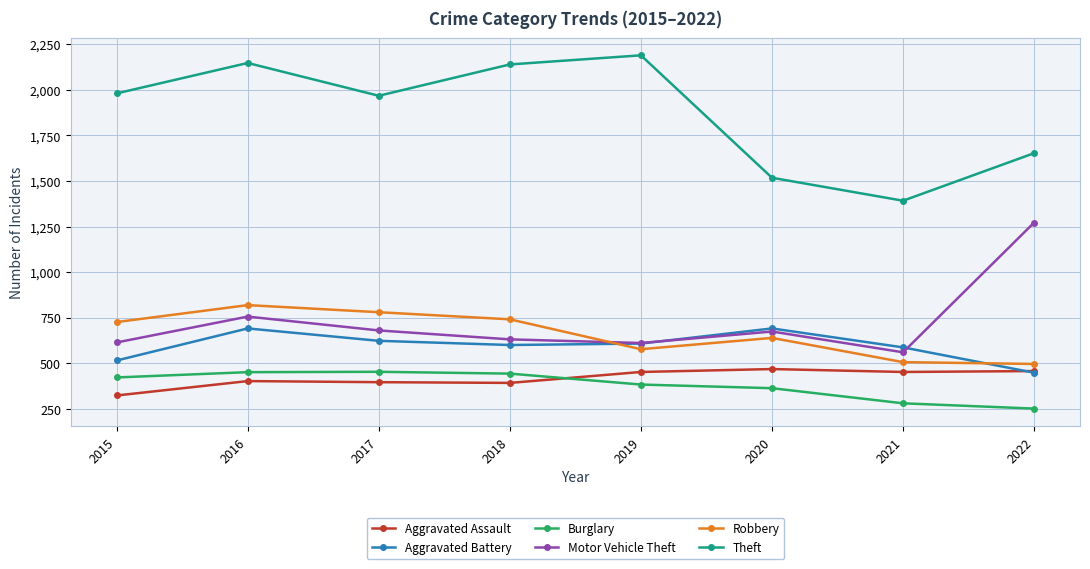

Which category has the highest value across all series?

2019